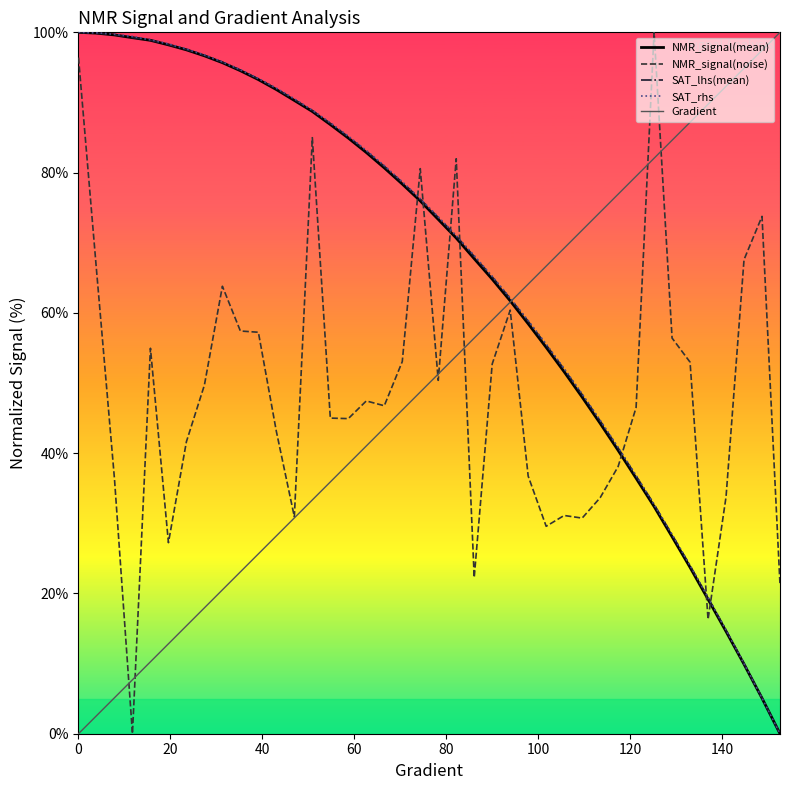

Does the chart display data point markers on the line(s)?

No